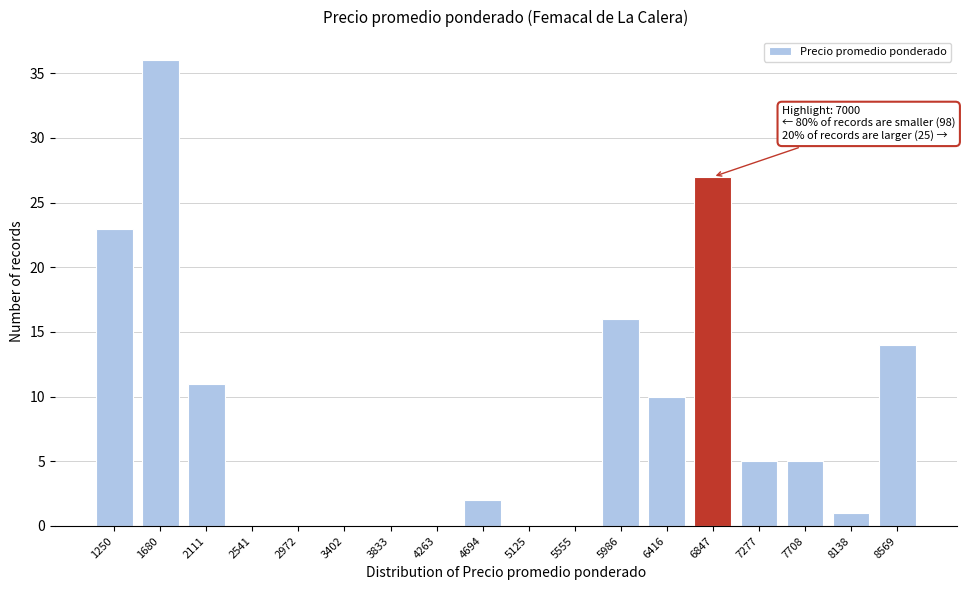

Reading left to right, extract all data points from this chart.

1250=23	1680=36	2111=11	2541=0	2972=0	3402=0	3833=0	4263=0	4694=2	5125=0	5555=0	5986=16	6416=10	6847=27	7277=5	7708=5	8138=1	8569=14